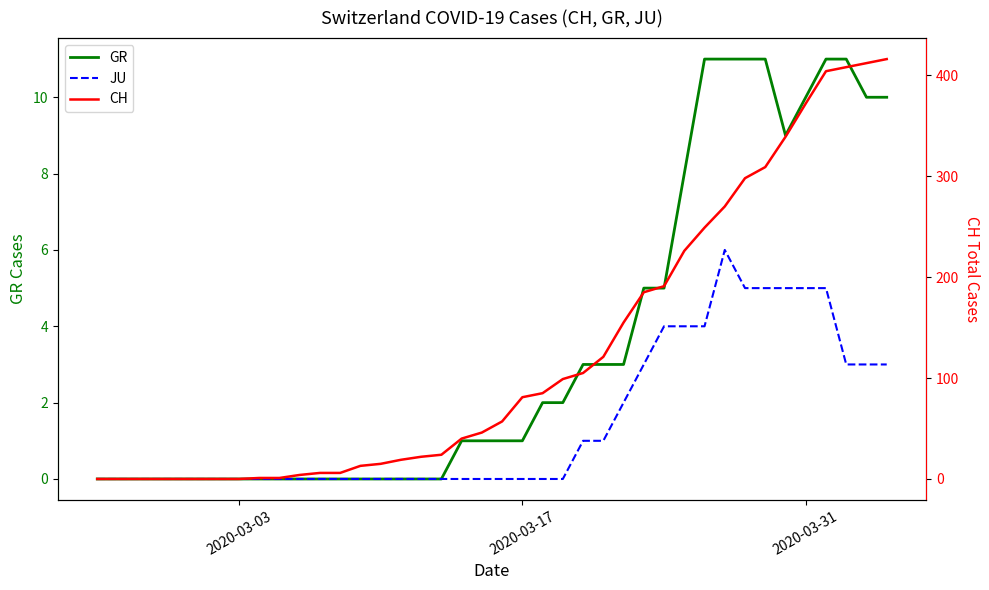

What are all the series names shown in the legend?

GR, JU, CH